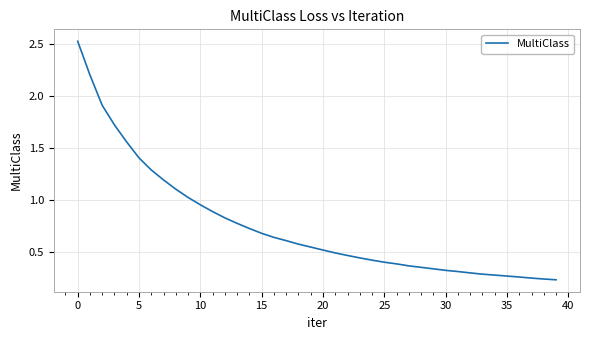

What is the difference between the maximum and minimum values?

2.3